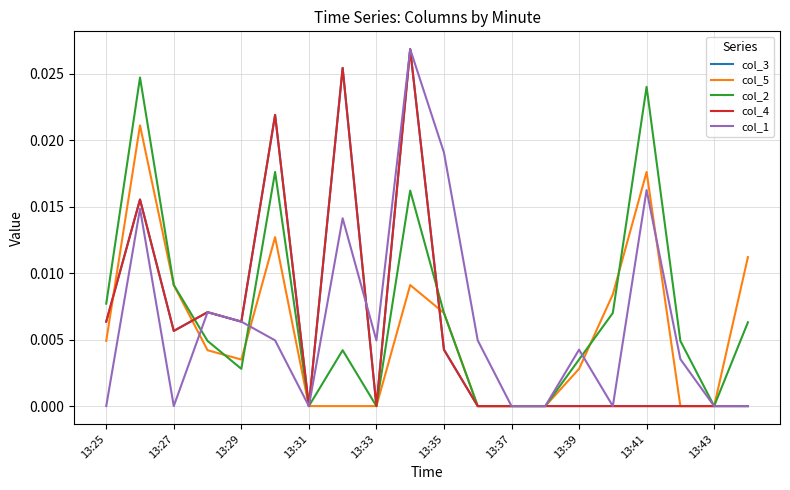

Is this an area chart (filled region under the line)?

No